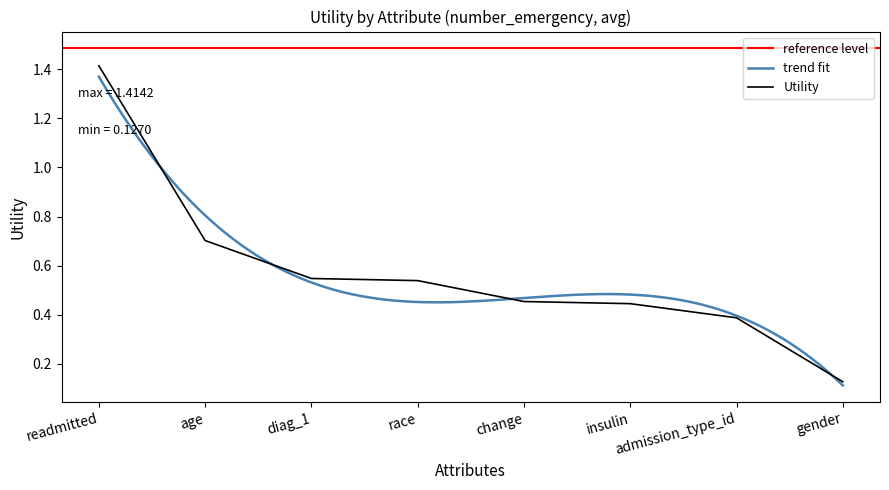

List the labels in order of value, smallest first.

gender, admission_type_id, insulin, change, race, diag_1, age, readmitted